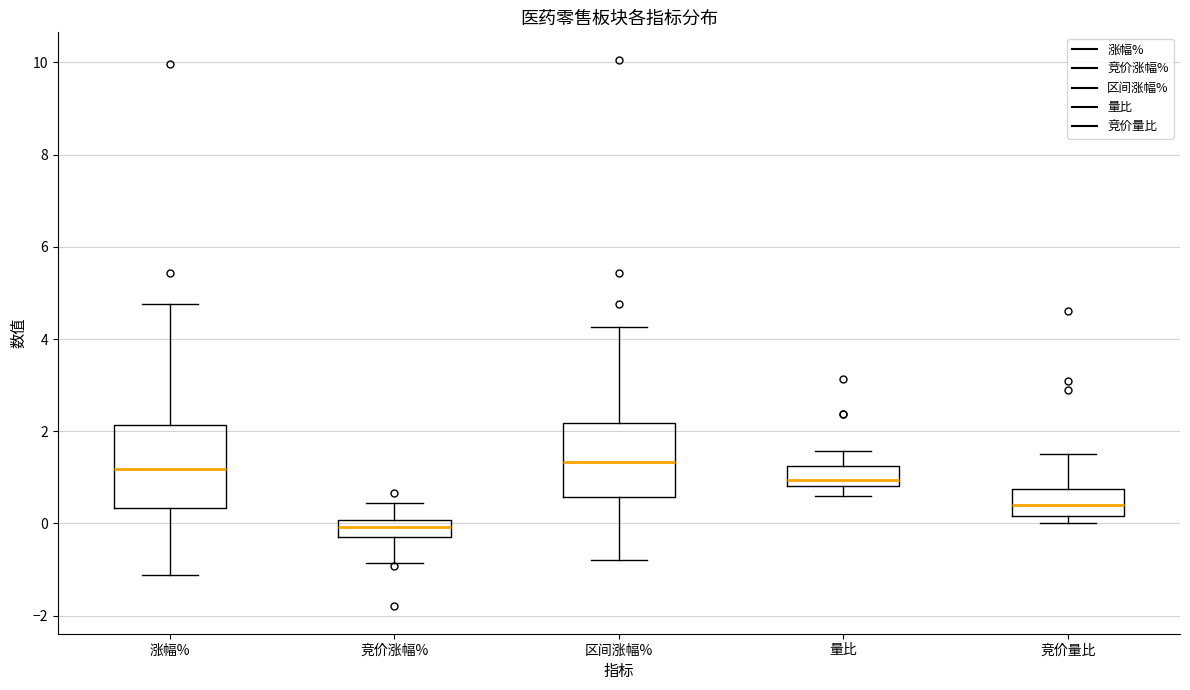

Which box has the lowest median line?

竞价涨幅%